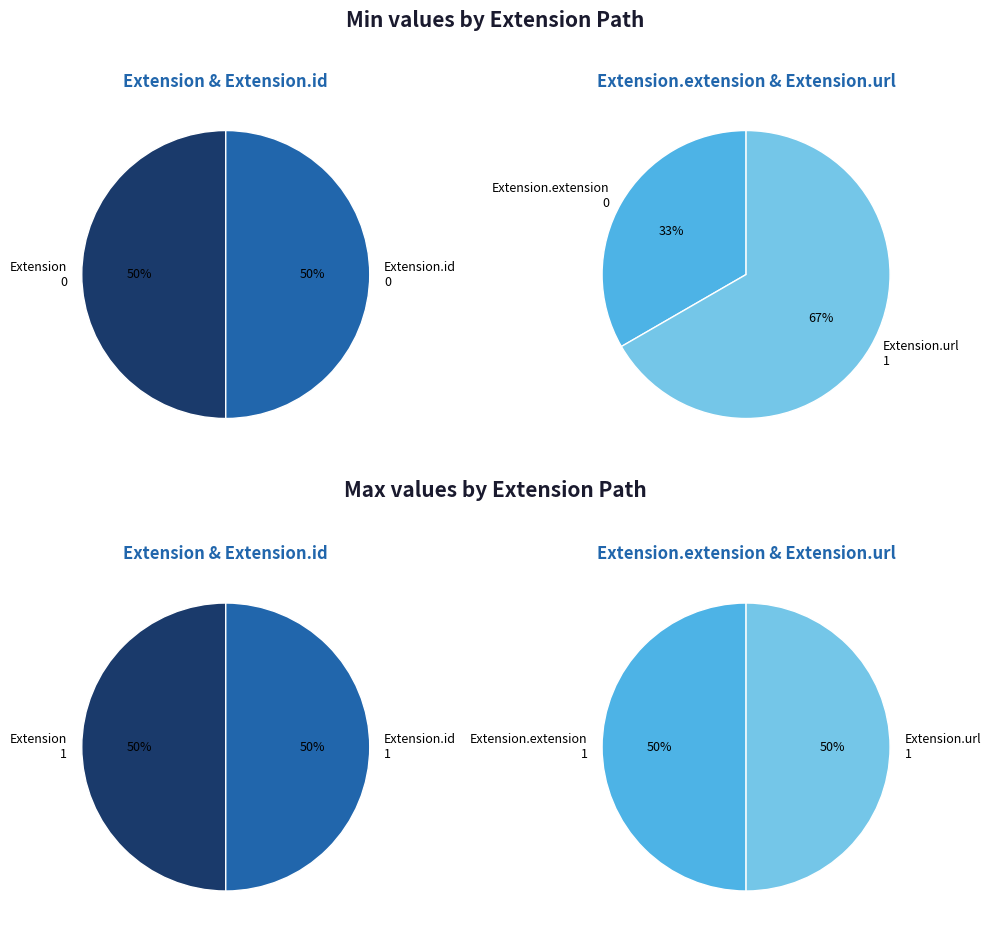

Which series changed the most between Extension and Extension.id?

Extension